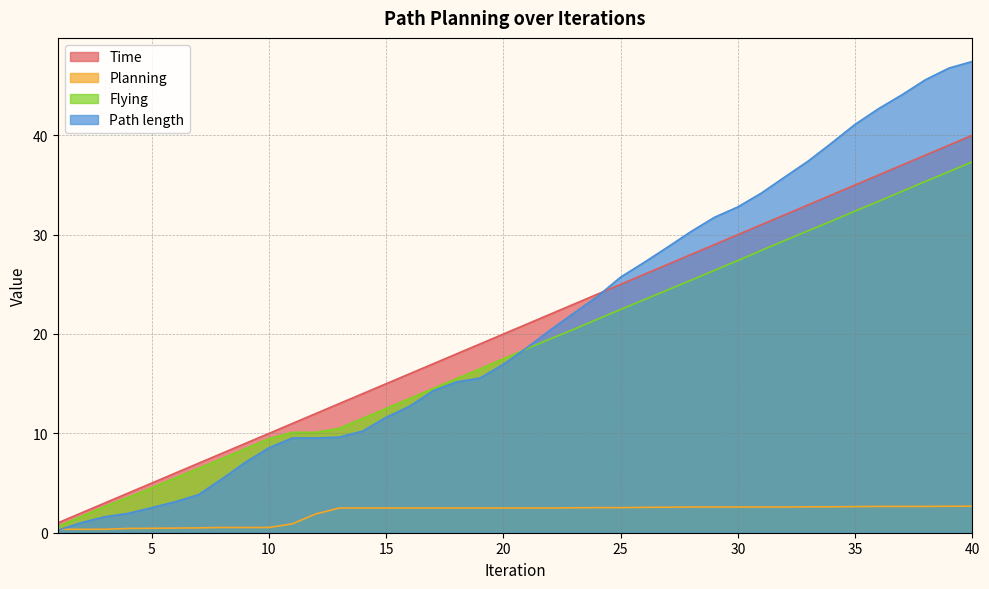

What is the sum of the Time values at 7 and 35?

42.0